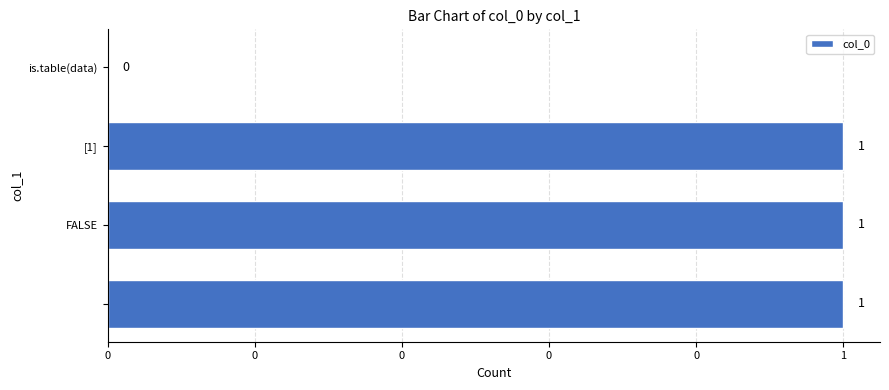

Are the bars horizontal?

Yes